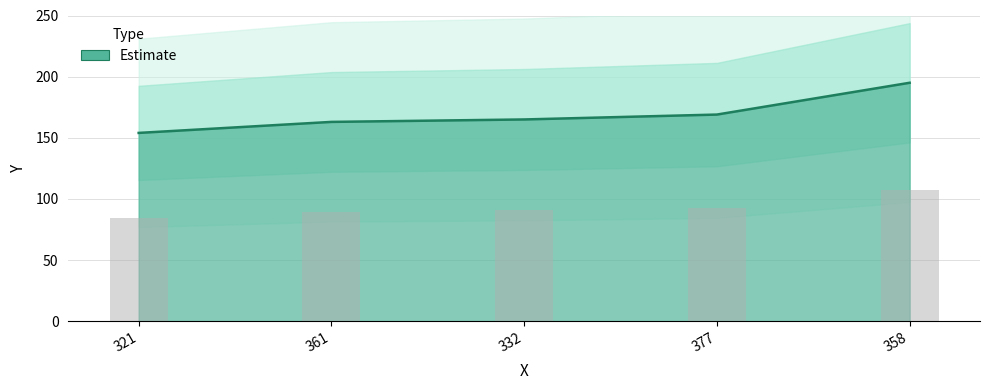

Between 358 and 332, which is larger?

358